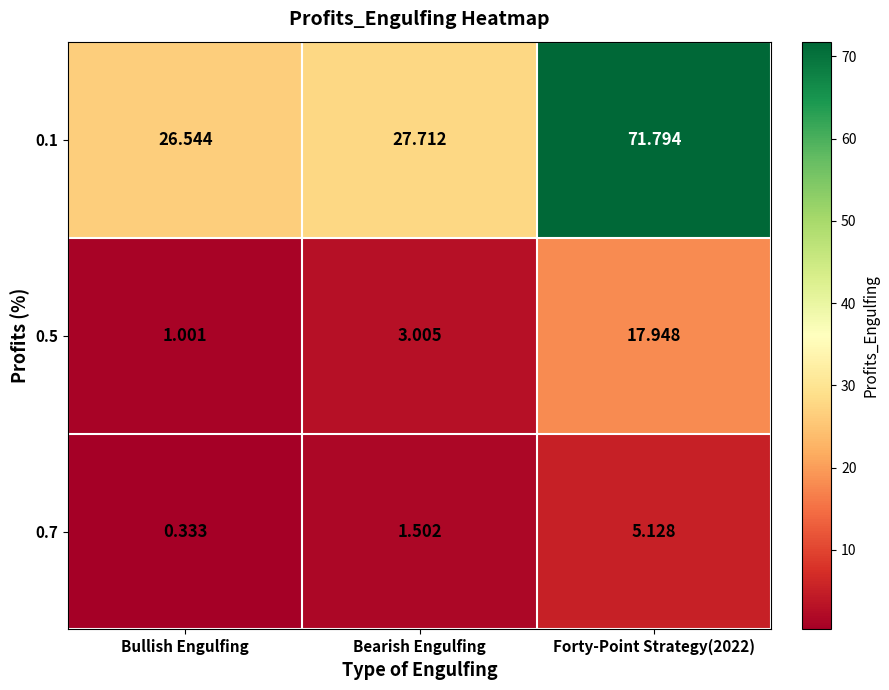

At which label is 0.1 closest to 49?

Bearish Engulfing